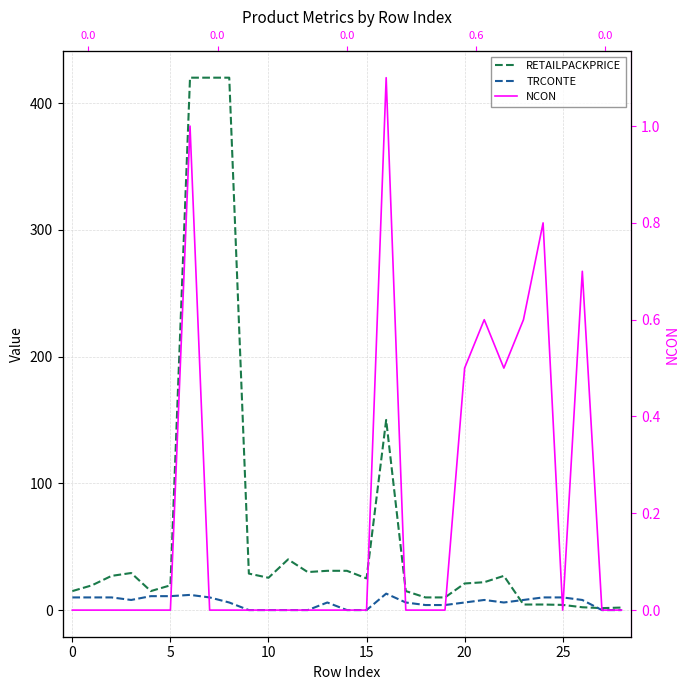

Where is RETAILPACKPRICE nearest to the value 210?

16